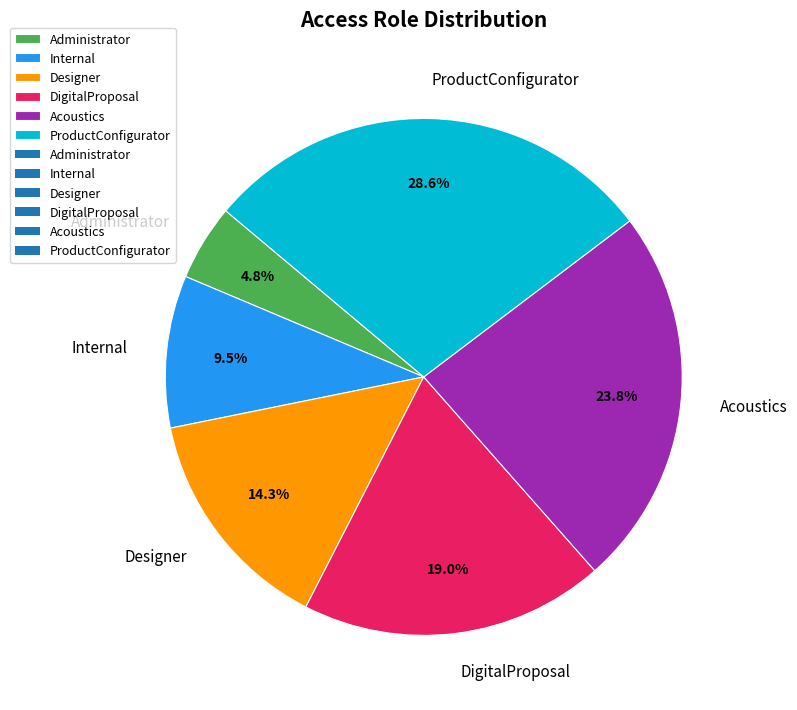

How many slices are in this pie chart?

6